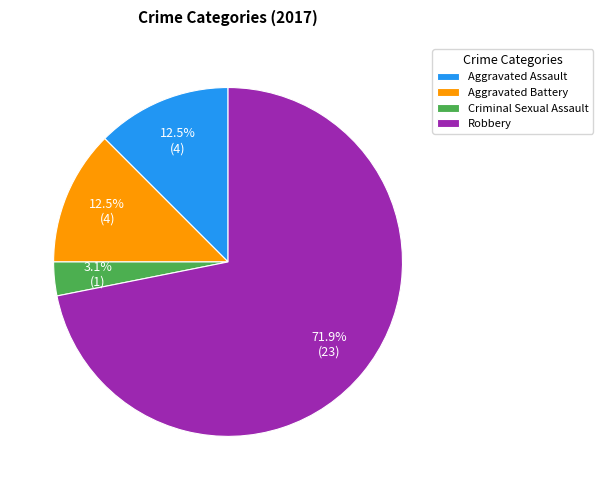

Which slice is the largest?

Robbery